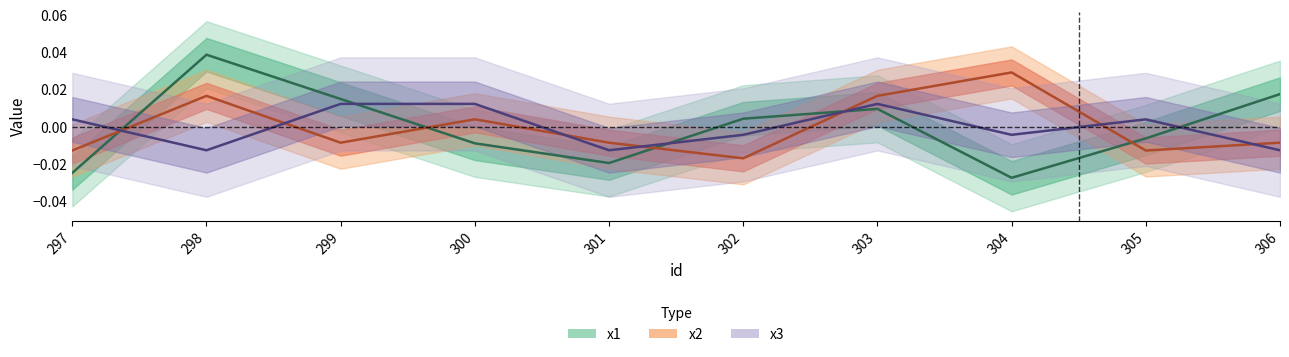

At which category does x1 reach its first local peak?

298